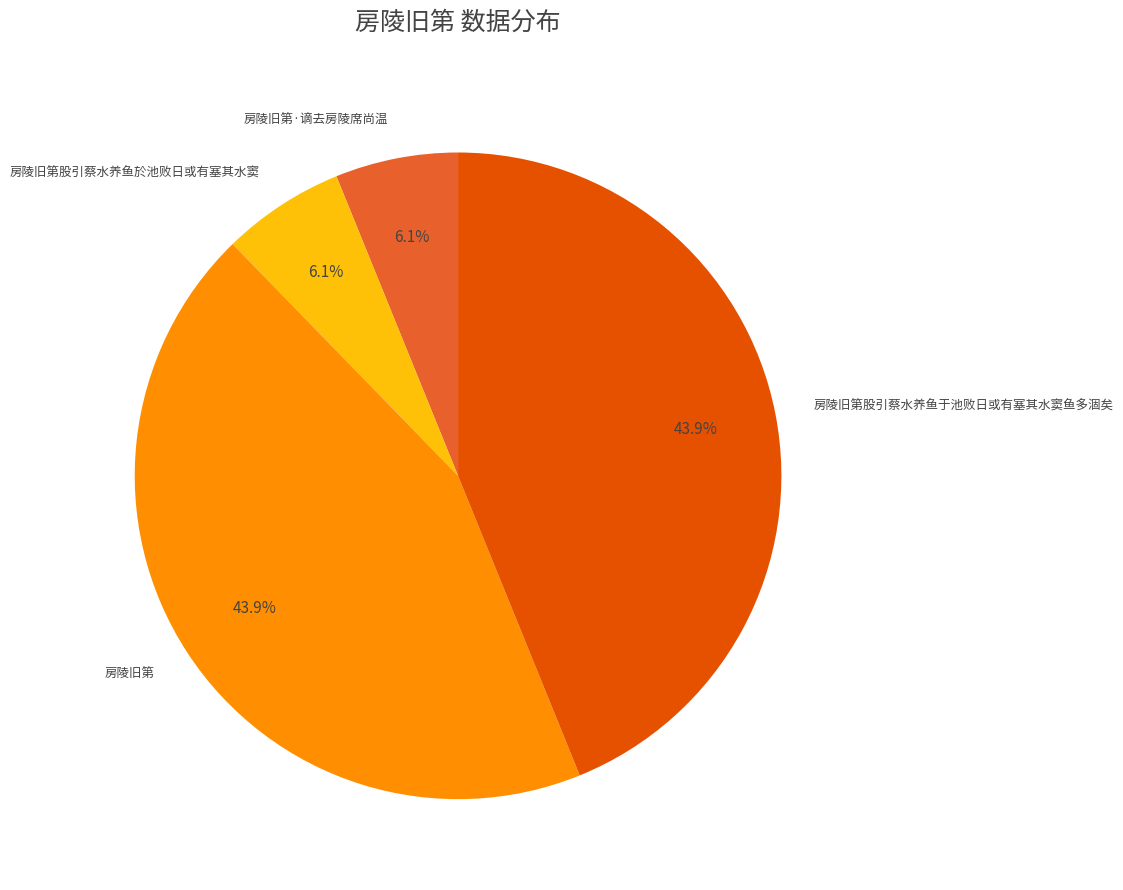

Which has a higher value, 房陵旧第股引蔡水养鱼於池败日或有塞其水窦 or 房陵旧第股引蔡水养鱼于池败日或有塞其水窦鱼多涸矣?

房陵旧第股引蔡水养鱼于池败日或有塞其水窦鱼多涸矣